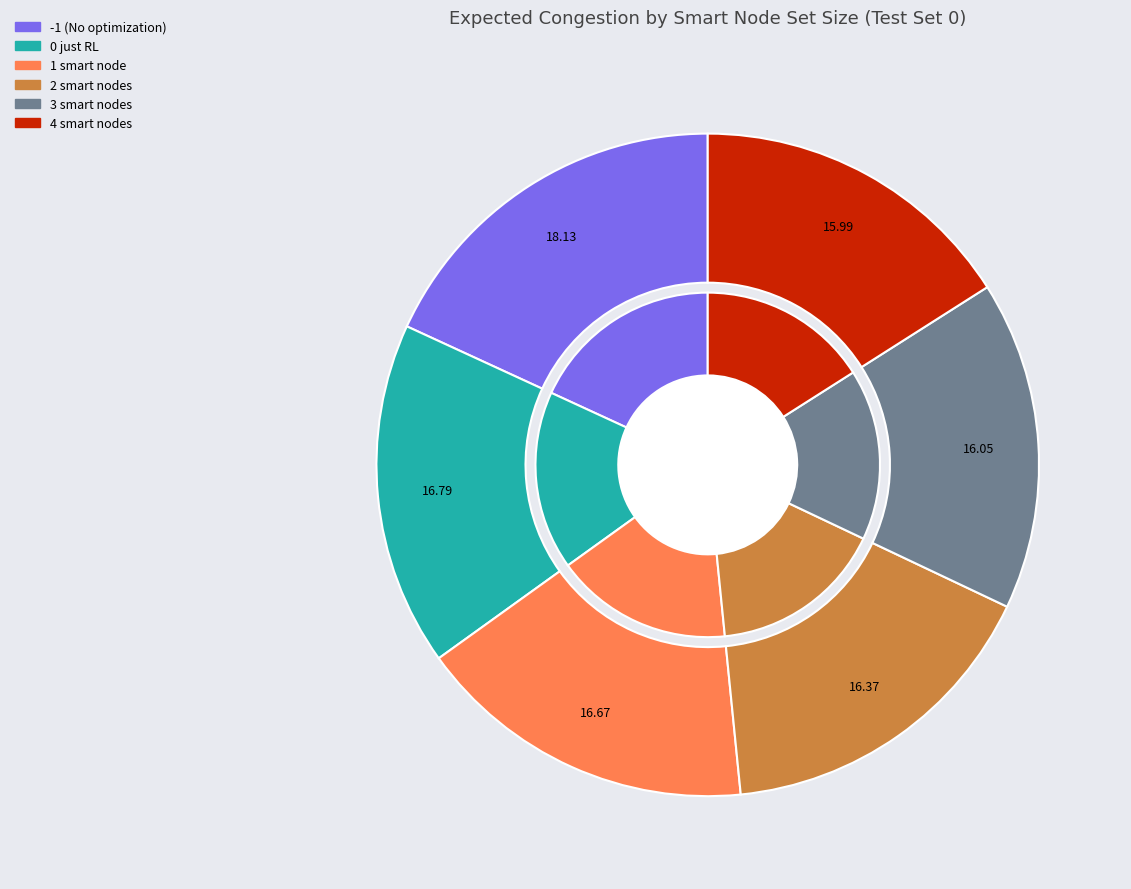

To the nearest percent, what is the average slice percentage?

17%